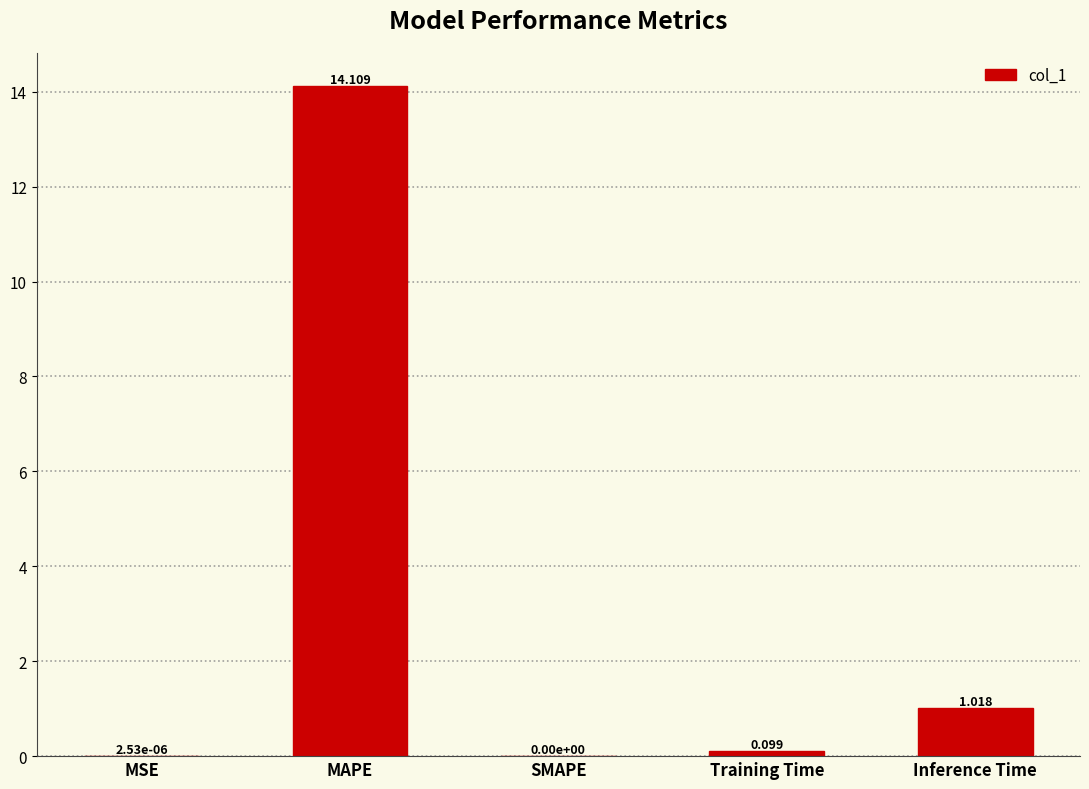

Which label corresponds to the largest value in the chart?

MAPE